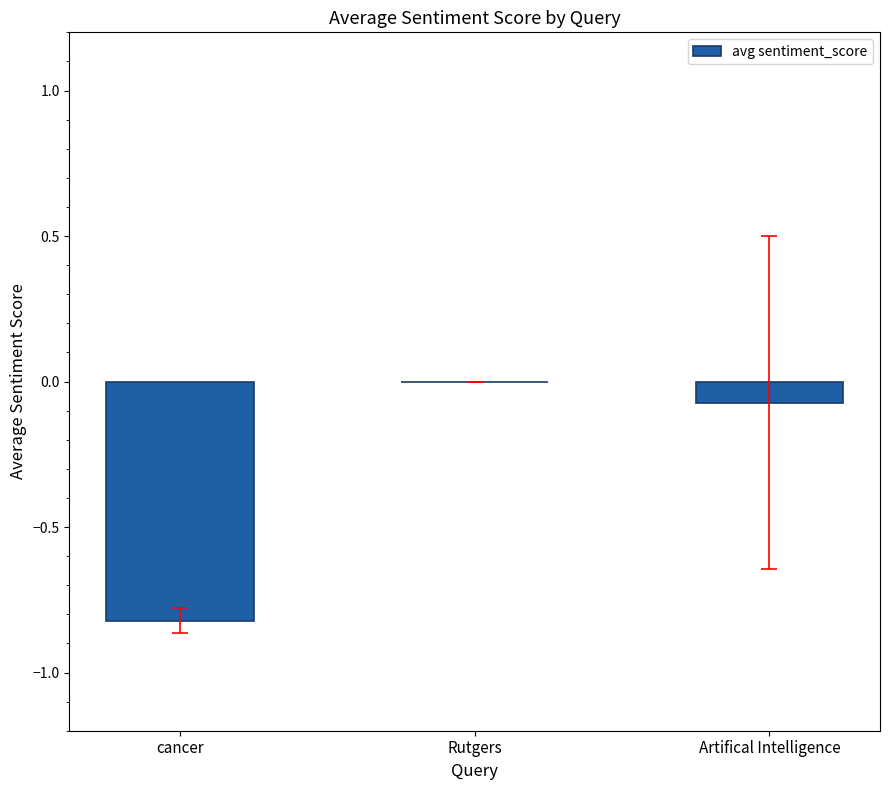

The value at cancer is -0.8. True or false?

True